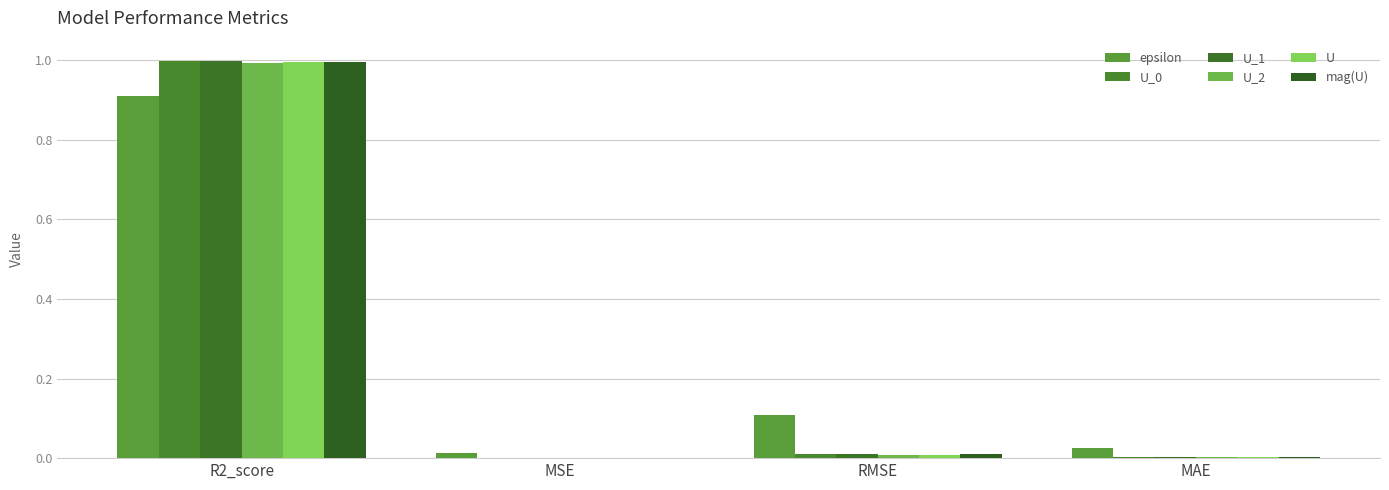

What is the difference between the maximum and minimum values in the U series?

1.0